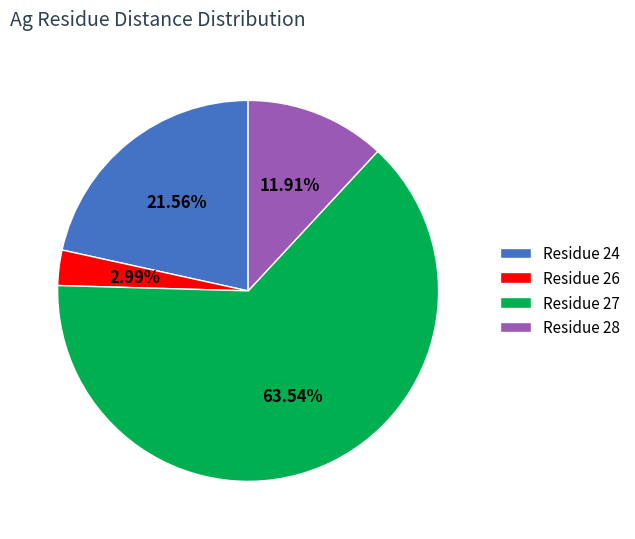

Is the sum of Residue 28 and Residue 27 greater than half?

Yes